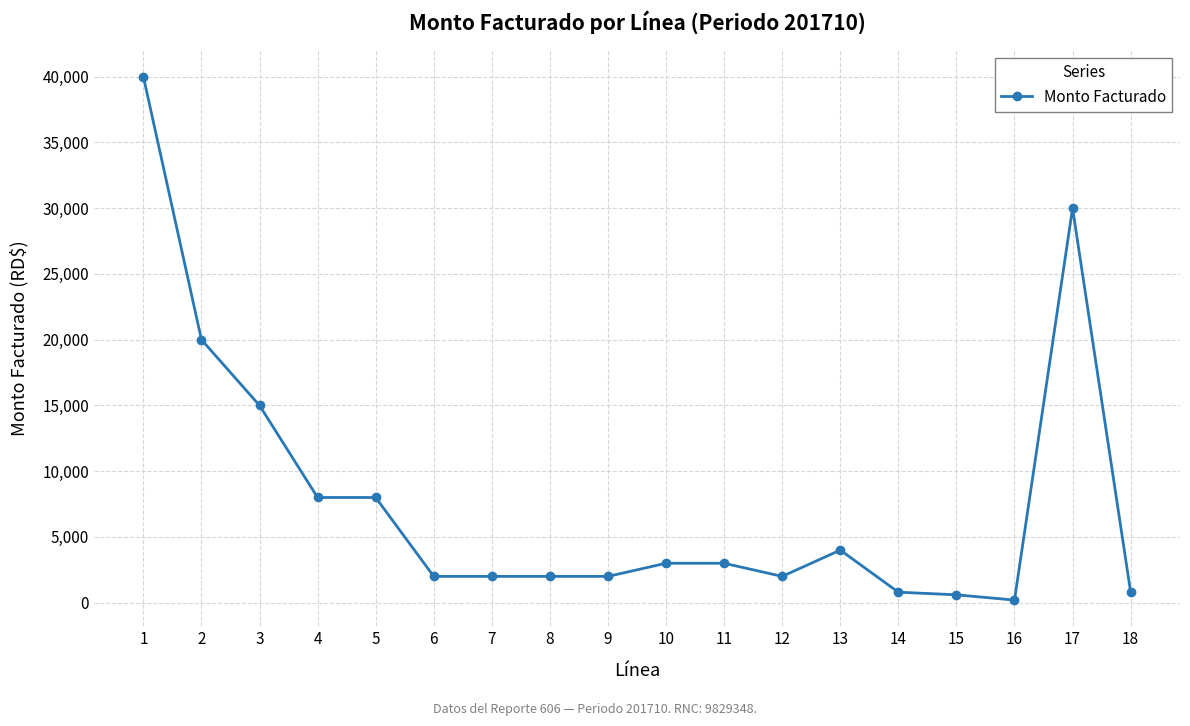

What is the ratio of the value at 8 to the value at 11?

0.7